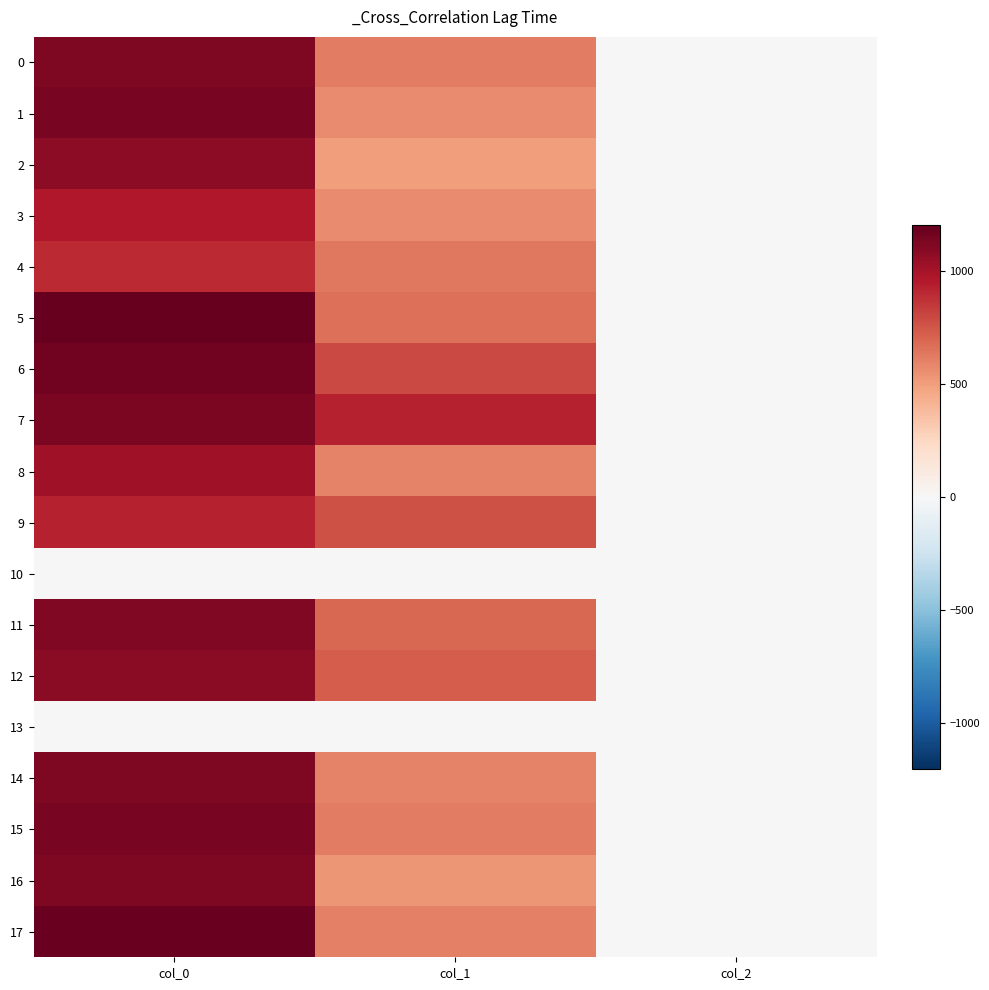

At how many categories does at least one series exceed 173?

2